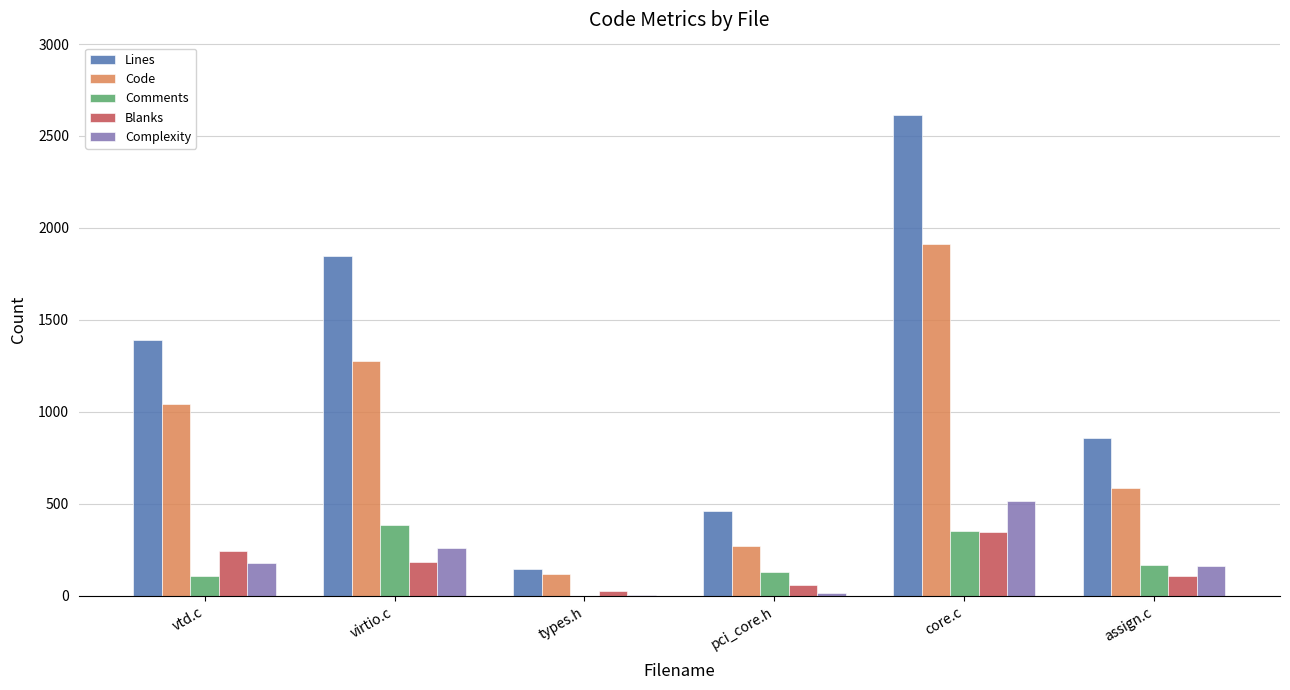

At which label does Blanks first exceed 187?

vtd.c